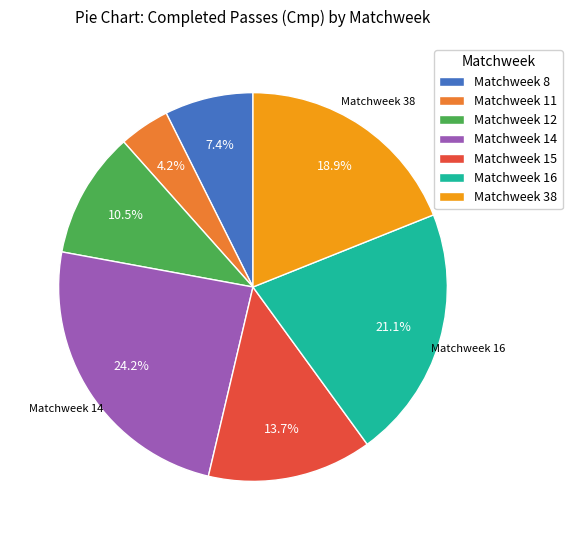

True or false: Matchweek 14 accounts for 17% of the total.

False